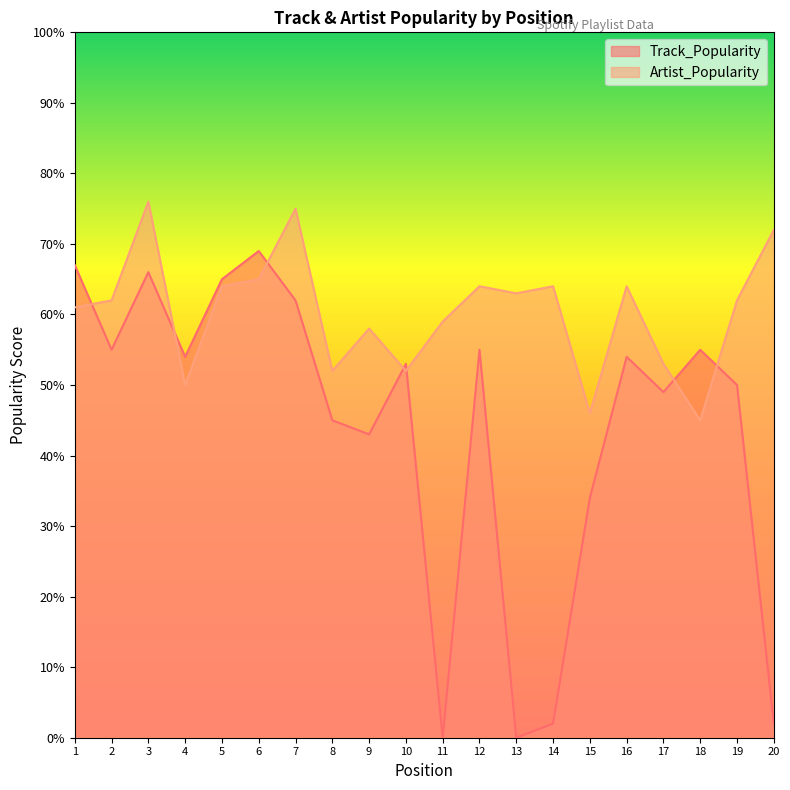

Reading left to right, what are all the values shown in this chart?

Track_Popularity: 67	55	66	54	65	69	62	45	43	53	0	55	0	2	34	54	49	55	50	2
Artist_Popularity: 61	62	76	50	64	65	75	52	58	52	59	64	63	64	46	64	53	45	62	72